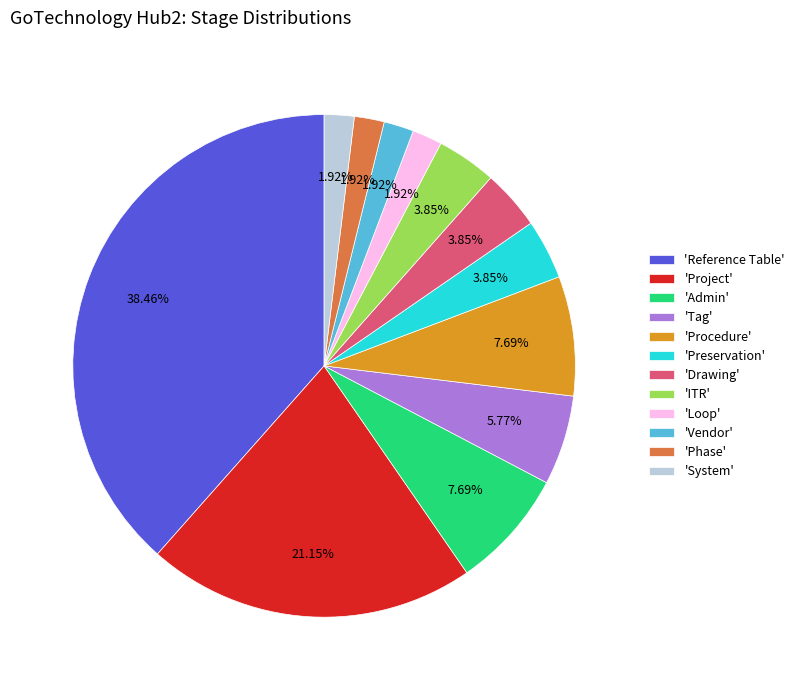

Is there any slice that represents more than half of the pie?

No